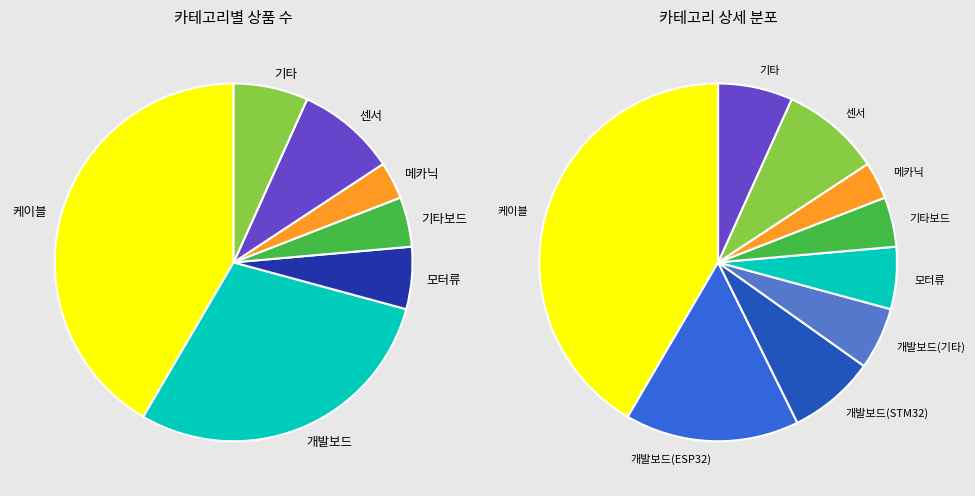

Is there any slice that represents more than half of the pie?

No